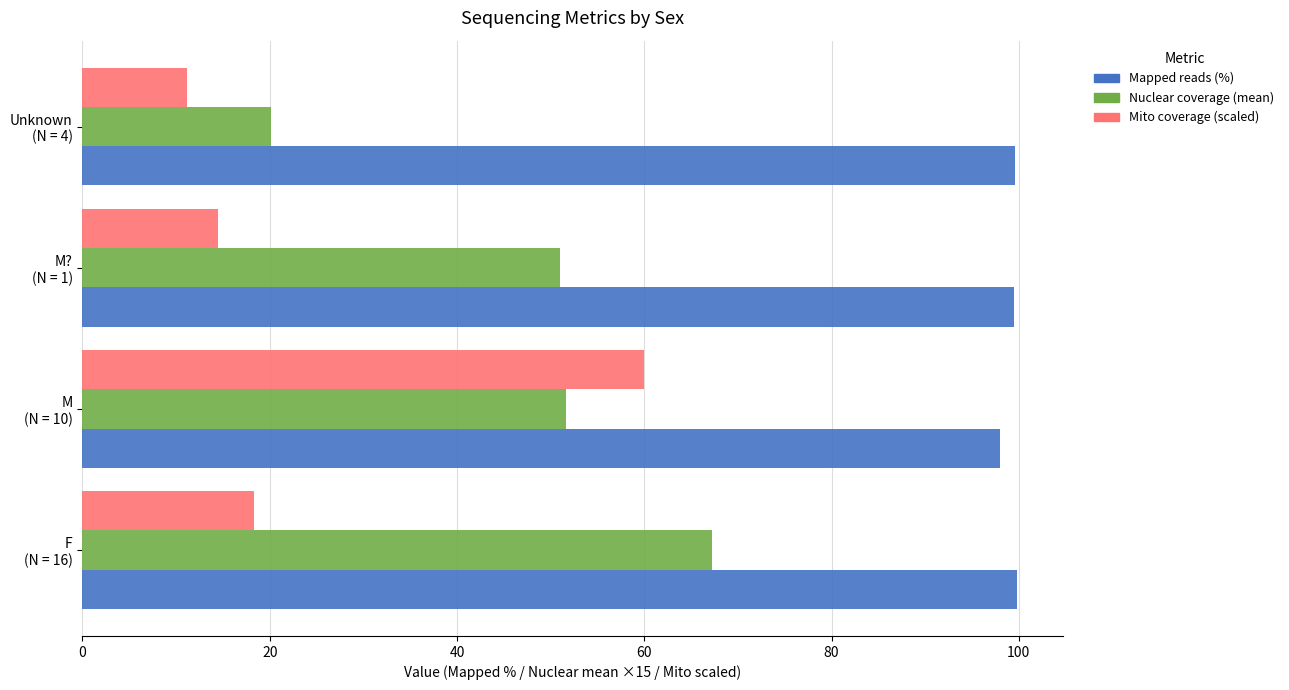

What is the lowest value of the Mito coverage (scaled) series?

11.1